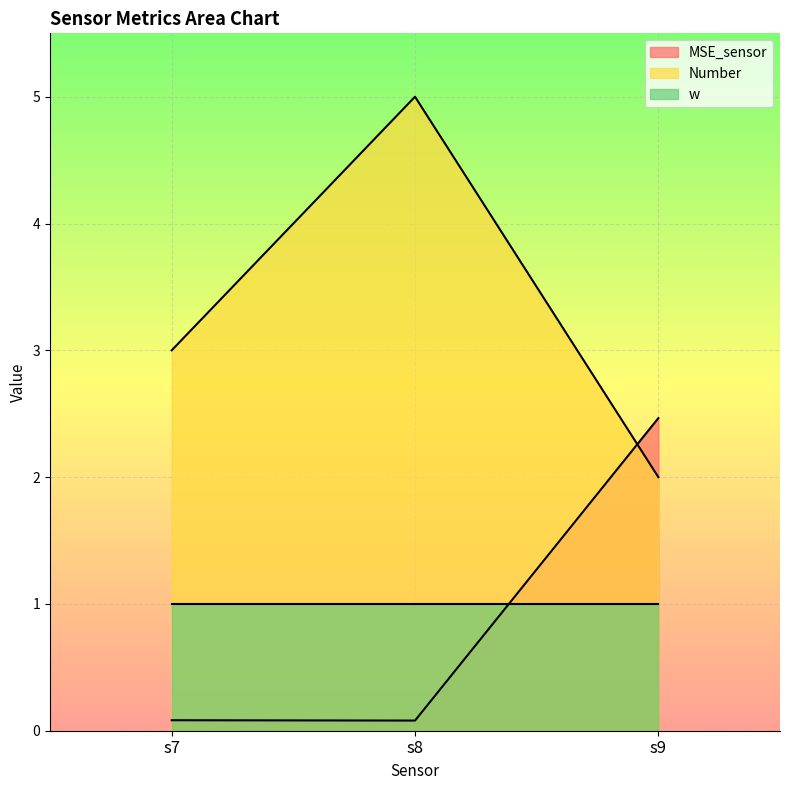

The MSE_sensor series shows 1.7 at s9. True or false?

False